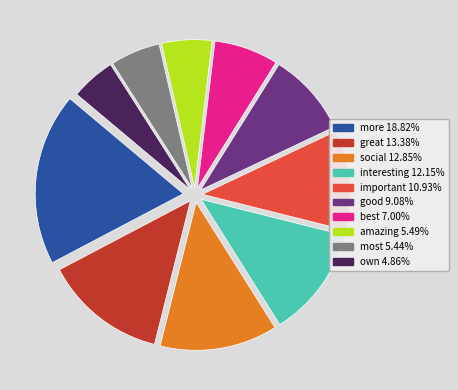

Is most the majority of the pie?

No